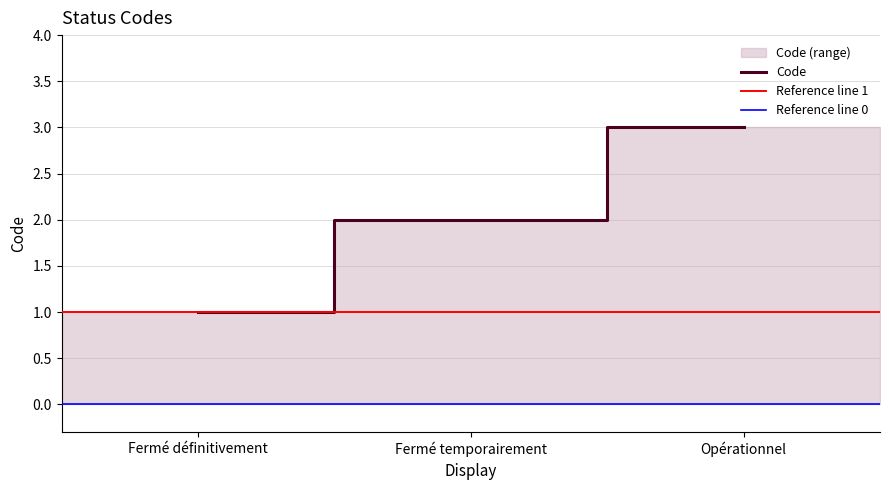

How many data points are above 2?

1